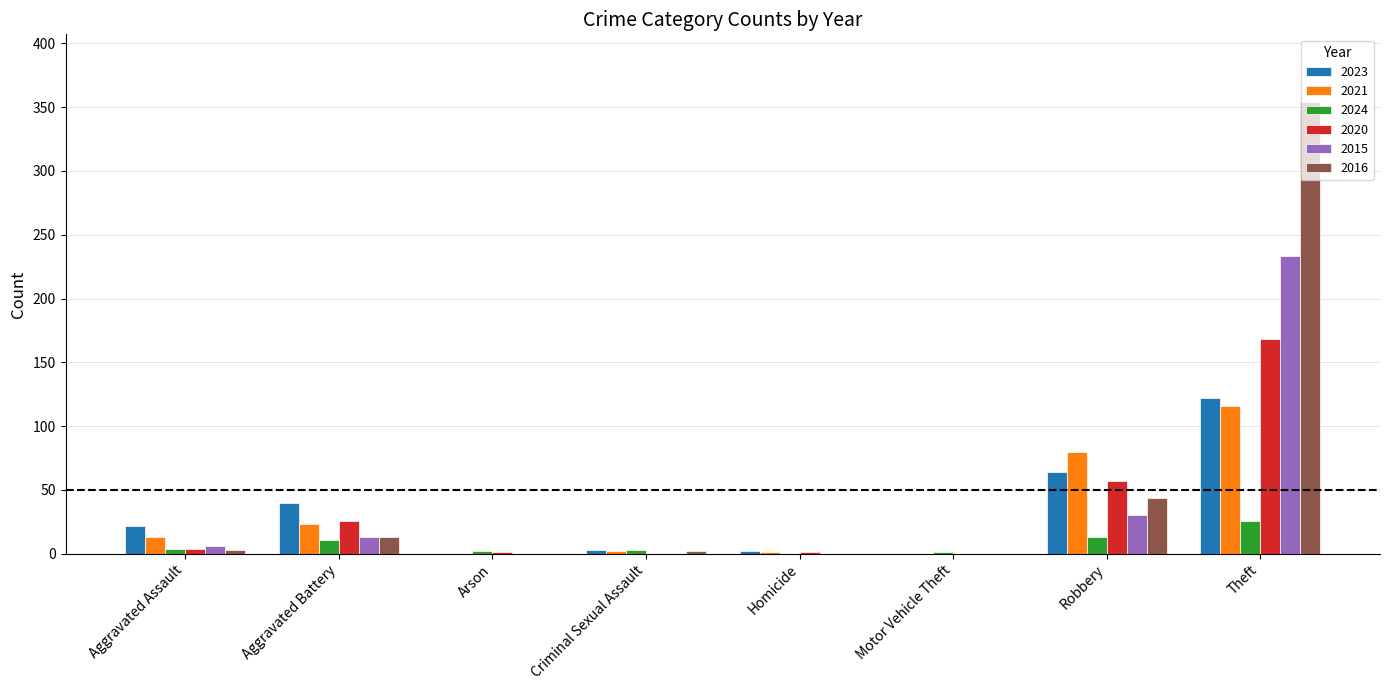

Read the 2023 value at Aggravated Battery, to the nearest 5.

40